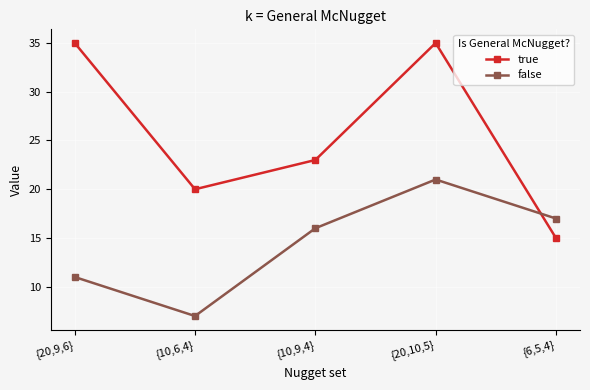

What is the sum of the true values at {20,10,5} and {20,9,6}?

70